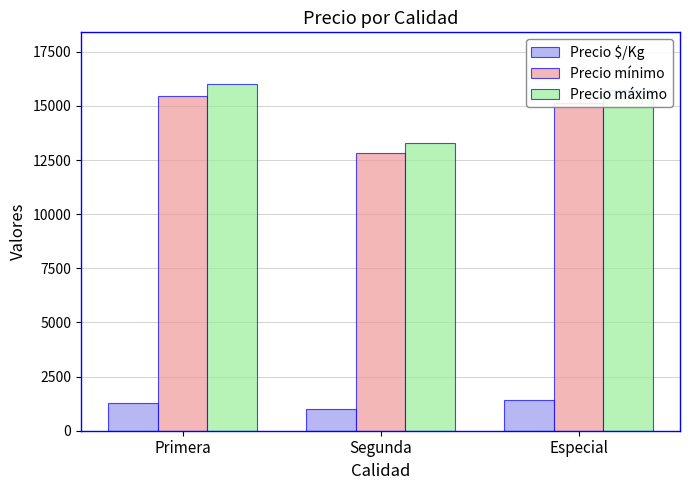

What is the greatest value displayed?

16000